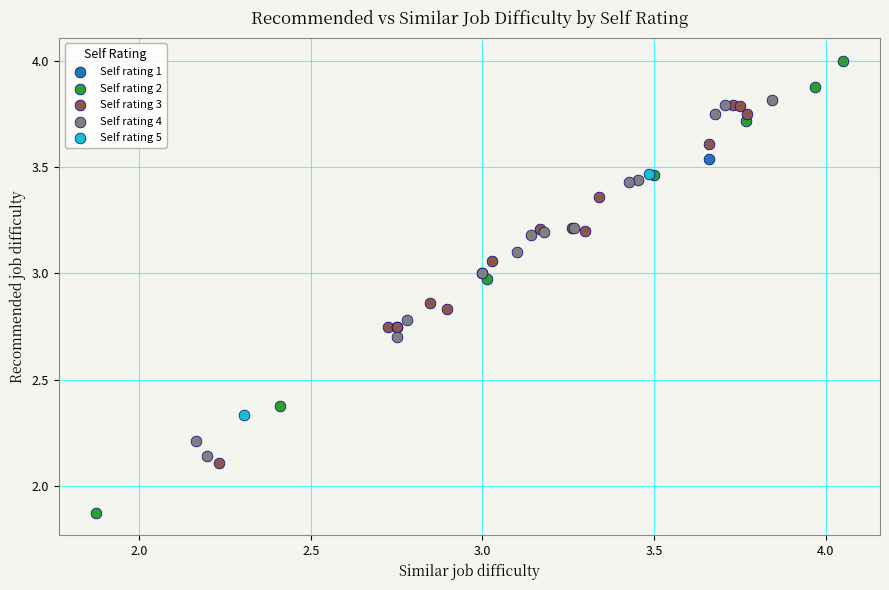

Which series has the widest spread of Y values?

Self rating 2